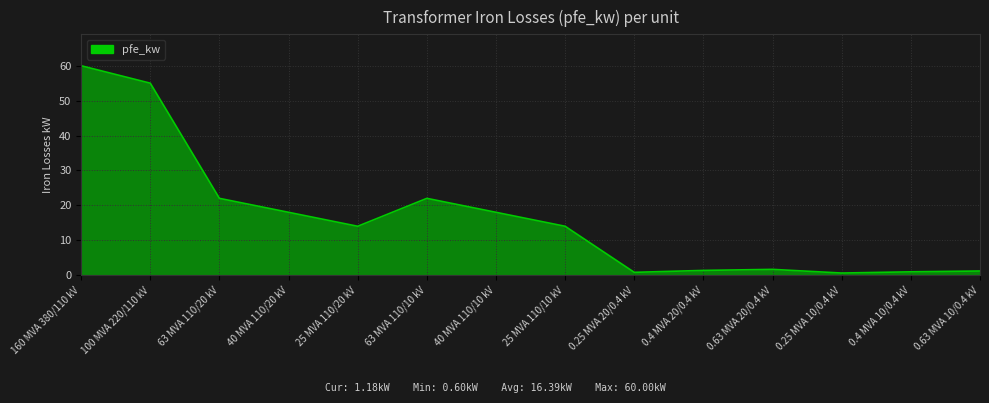

What is the maximum value shown in the chart?

60.0